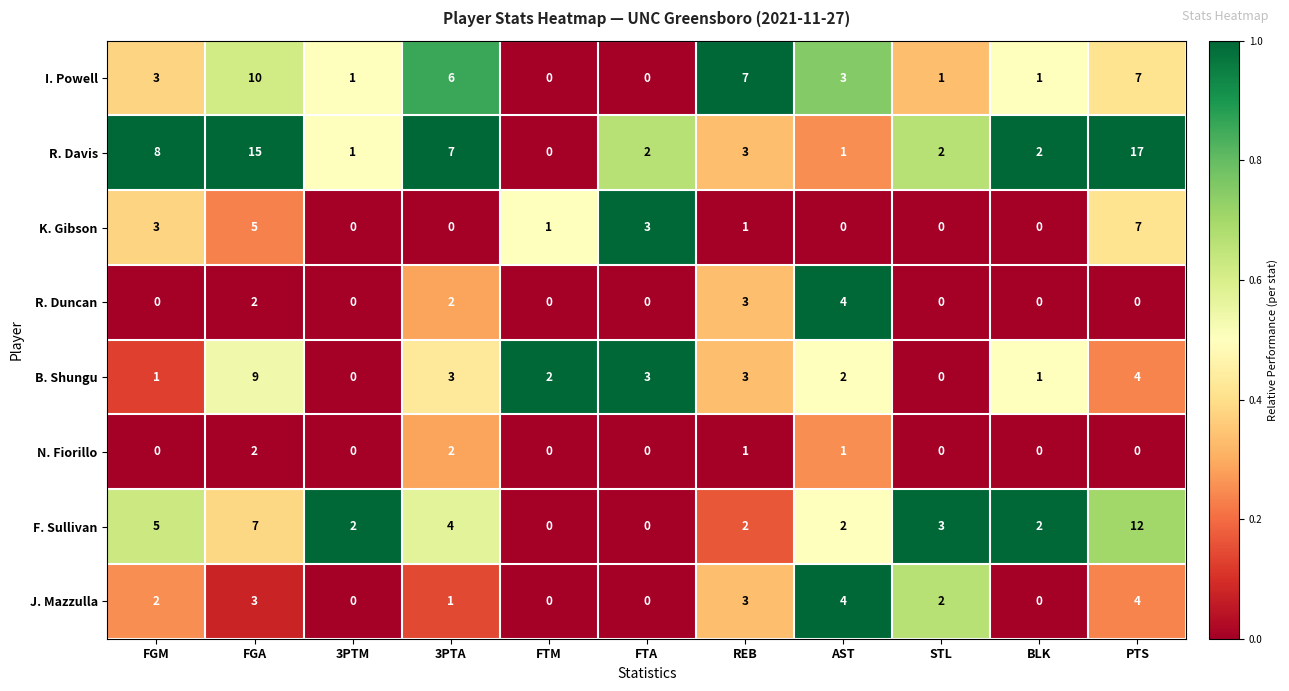

At which category is the sum across all series the highest?

FGA